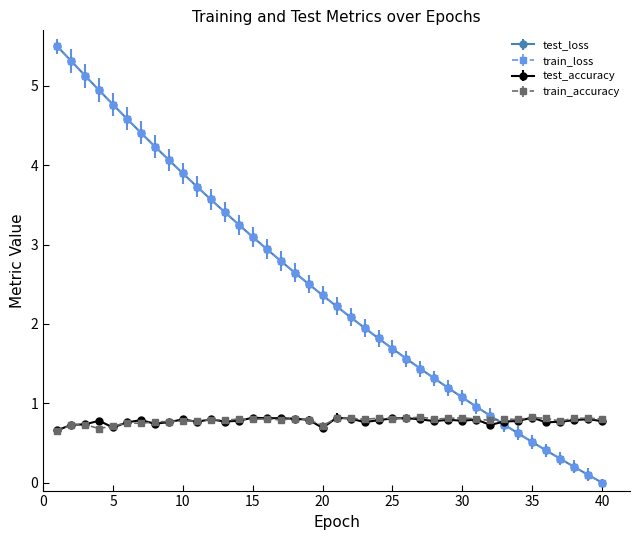

What is the highest value of the train_loss series?

5.5